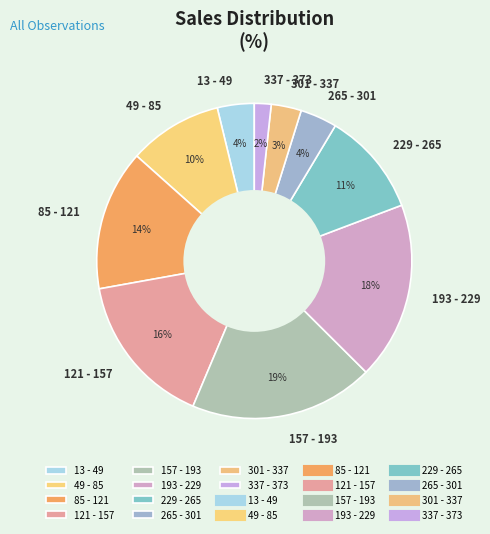

True or false: 121 - 157 accounts for 16% of the total.

True